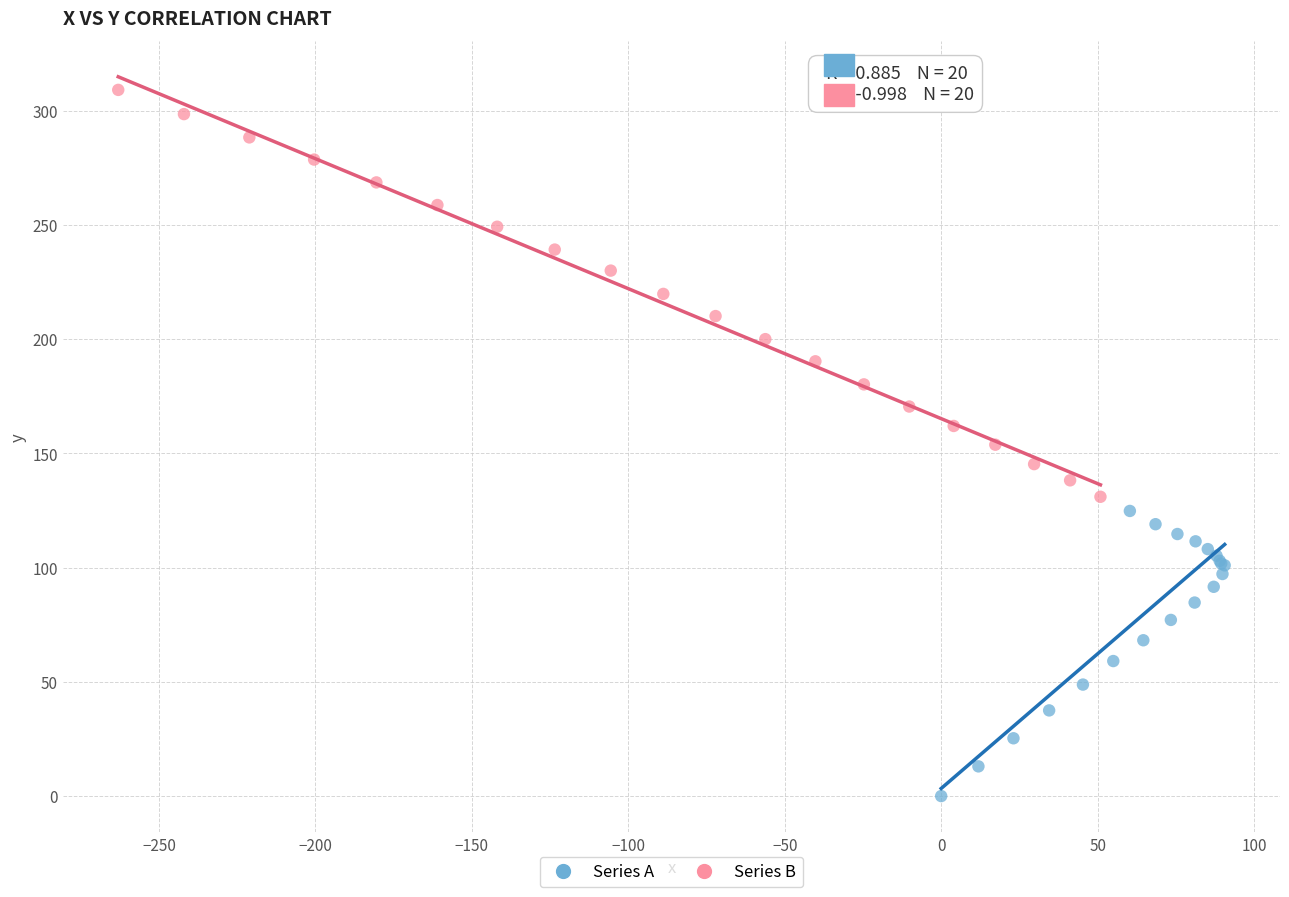

What are all the series names shown in the legend?

Series A, Series B